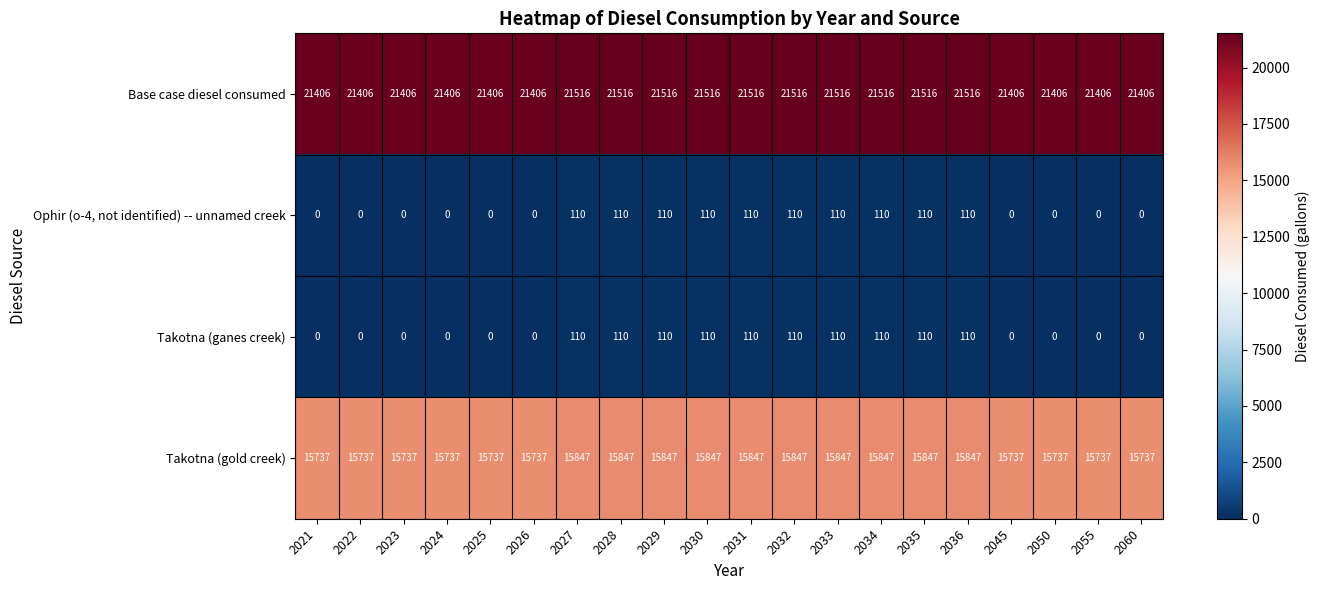

What is the difference between the highest and lowest values at 2036?

21406